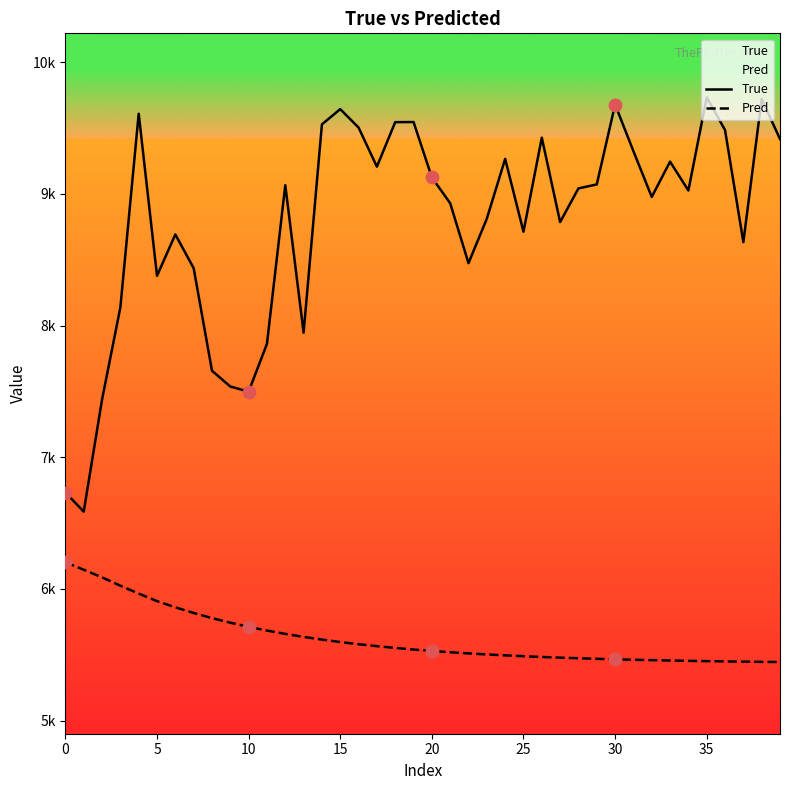

Which series has the largest total across all categories?

True